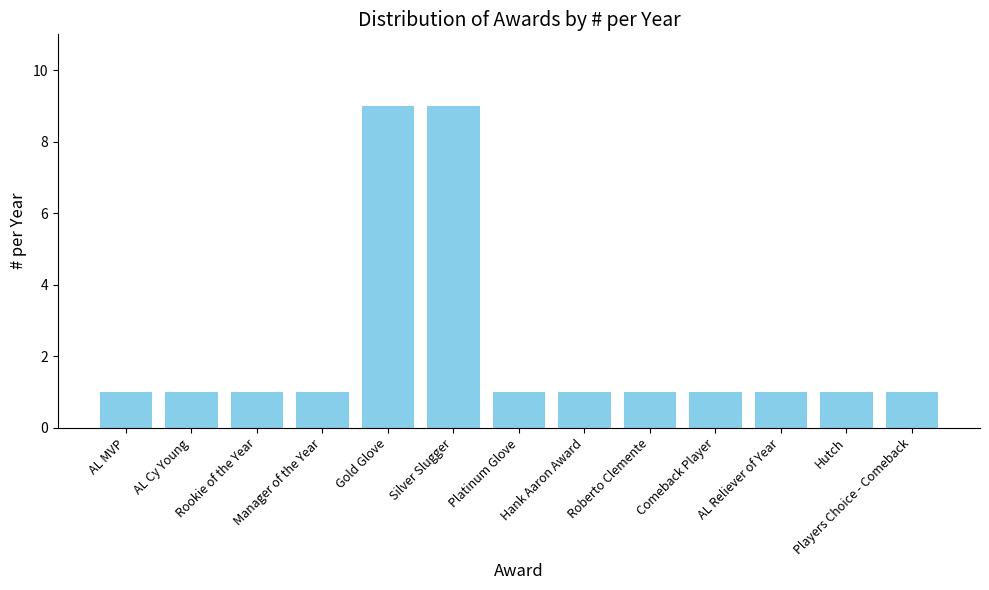

What position from the left is Hank Aaron Award?

8